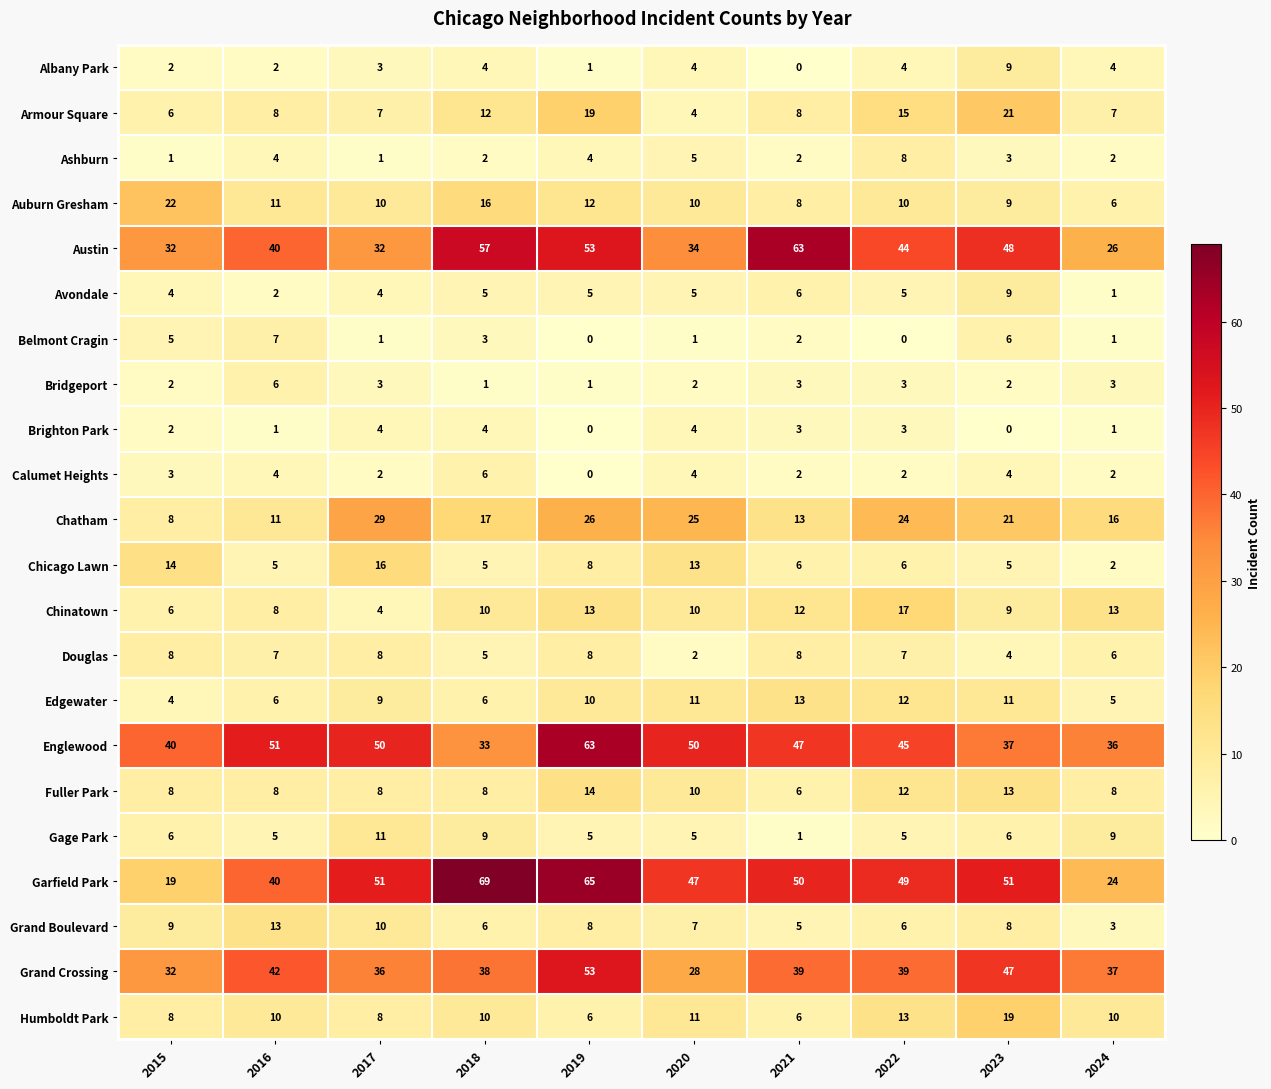

How many Fuller Park values are between 8 and 12?

7